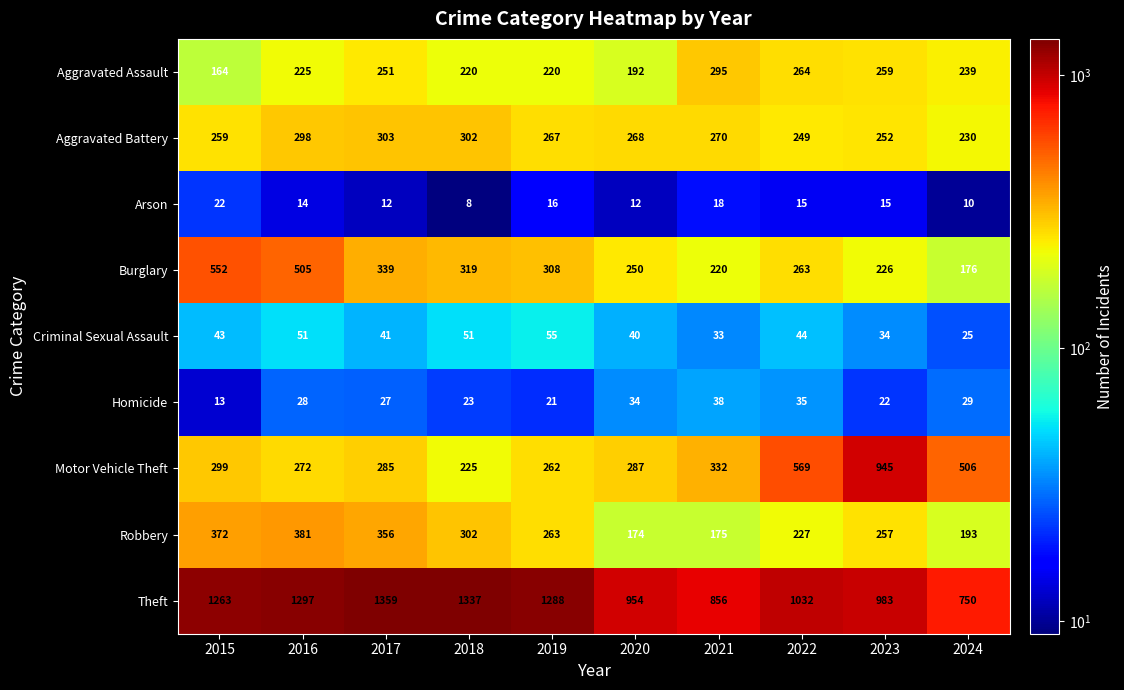

Which series has the largest total across all categories?

Theft